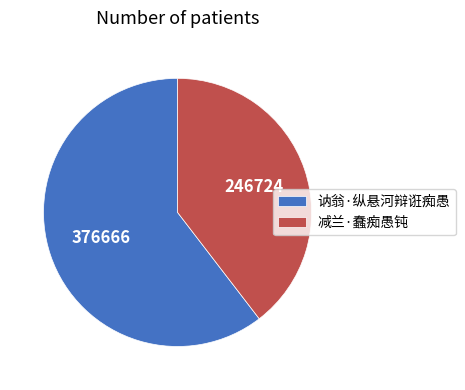

What is the ratio of the value at 减兰·蠢痴愚钝 to the value at 讷翁·纵悬河辩诳痴愚?

0.7